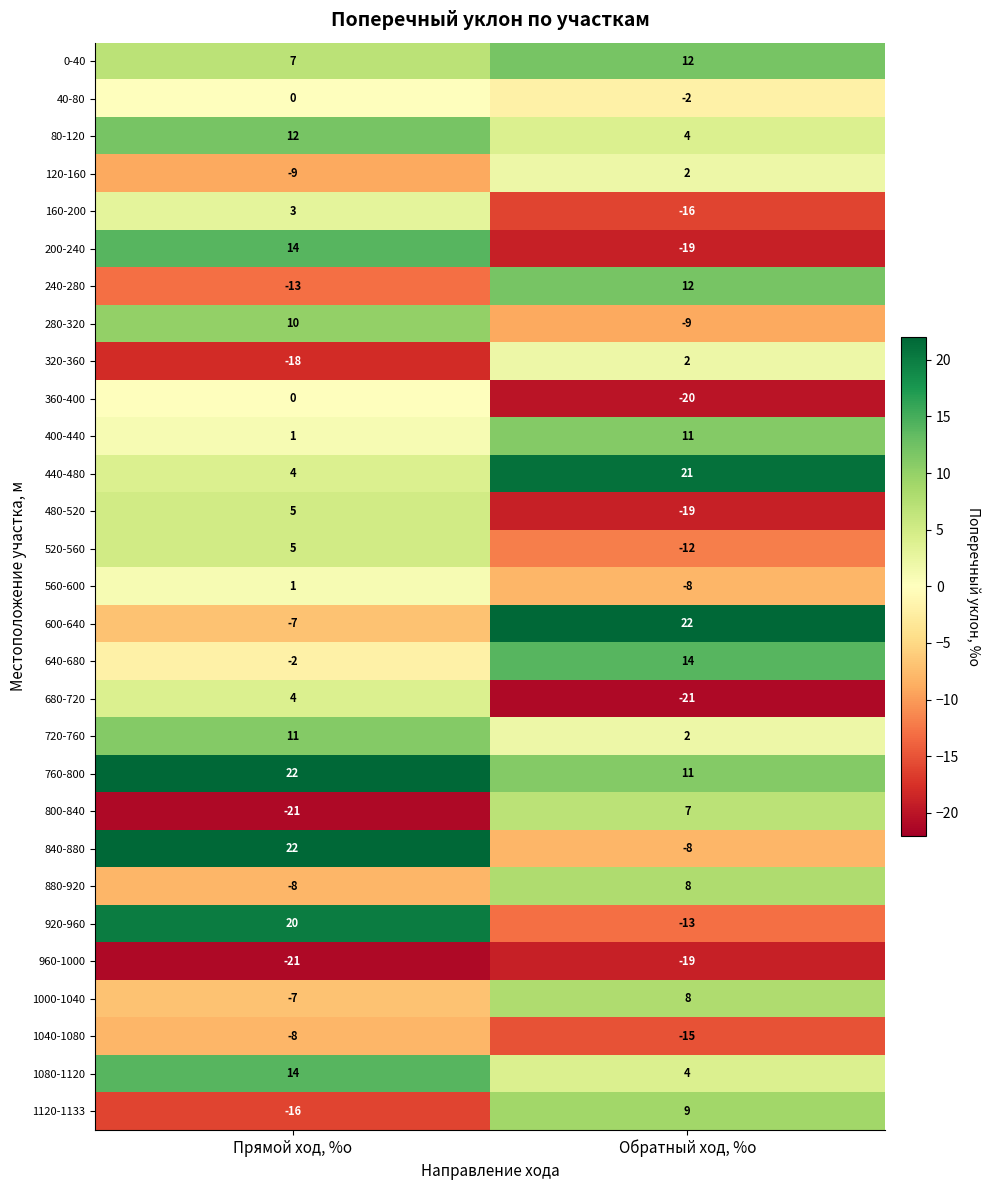

Rank the categories by 920-960 value from lowest to highest.

Обратный ход, %о, Прямой ход, %о